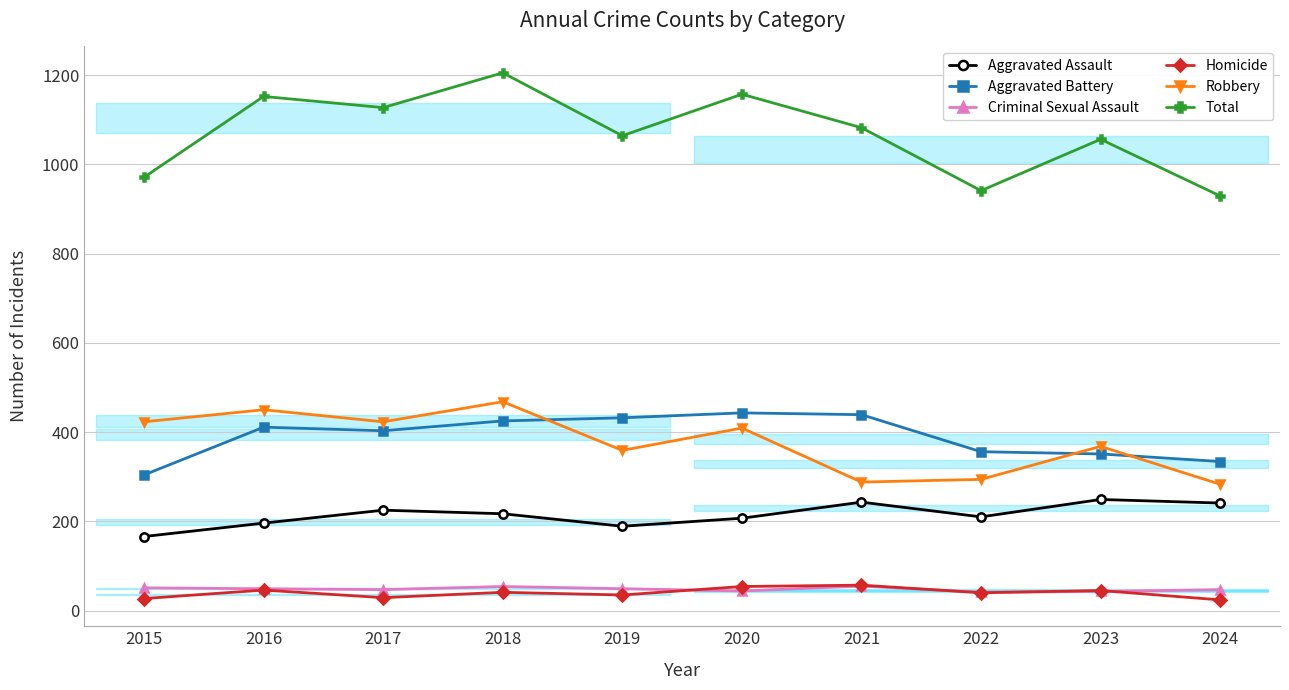

What is the difference between the Homicide values at 2020 and 2016?

8